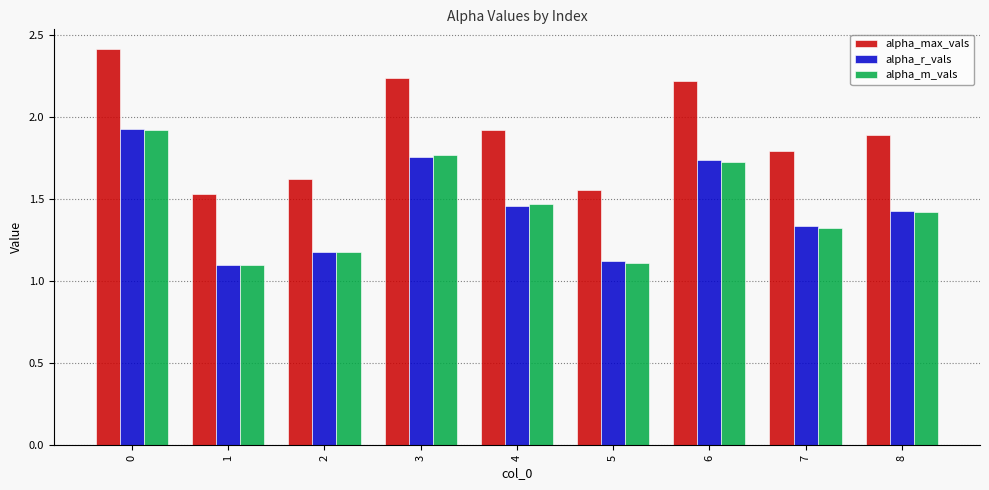

What is the difference between the highest and lowest values at 1?

0.4